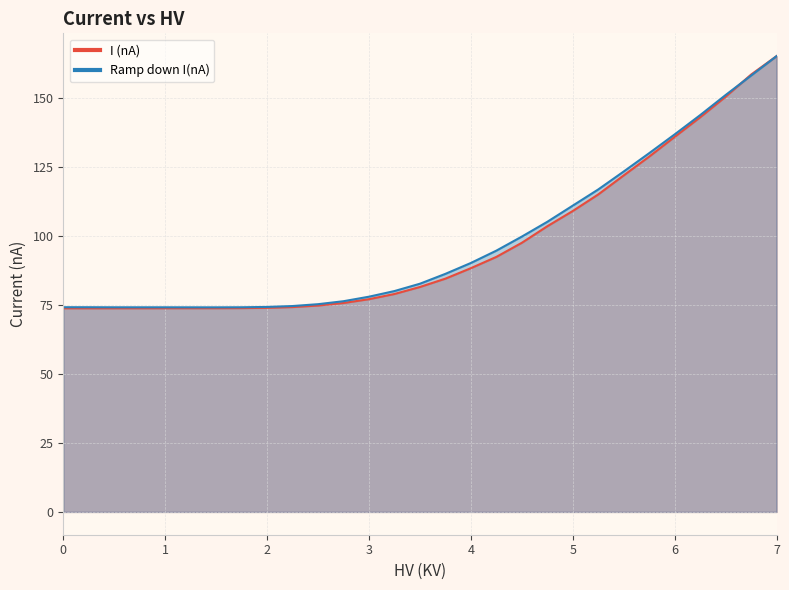

How many lines are shown in the chart?

2